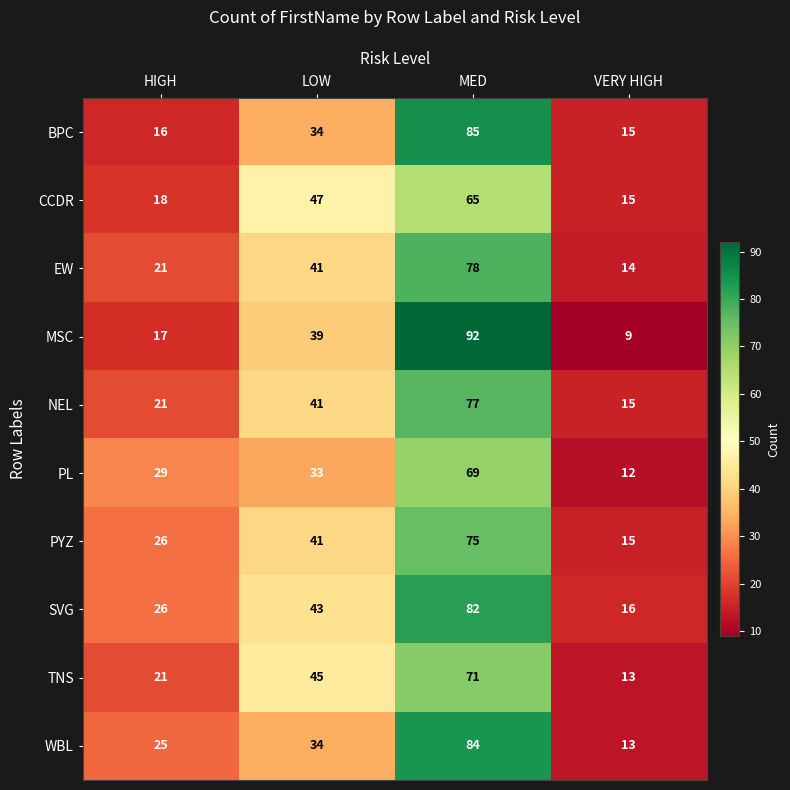

Rank the categories by BPC value from lowest to highest.

VERY HIGH, HIGH, LOW, MED